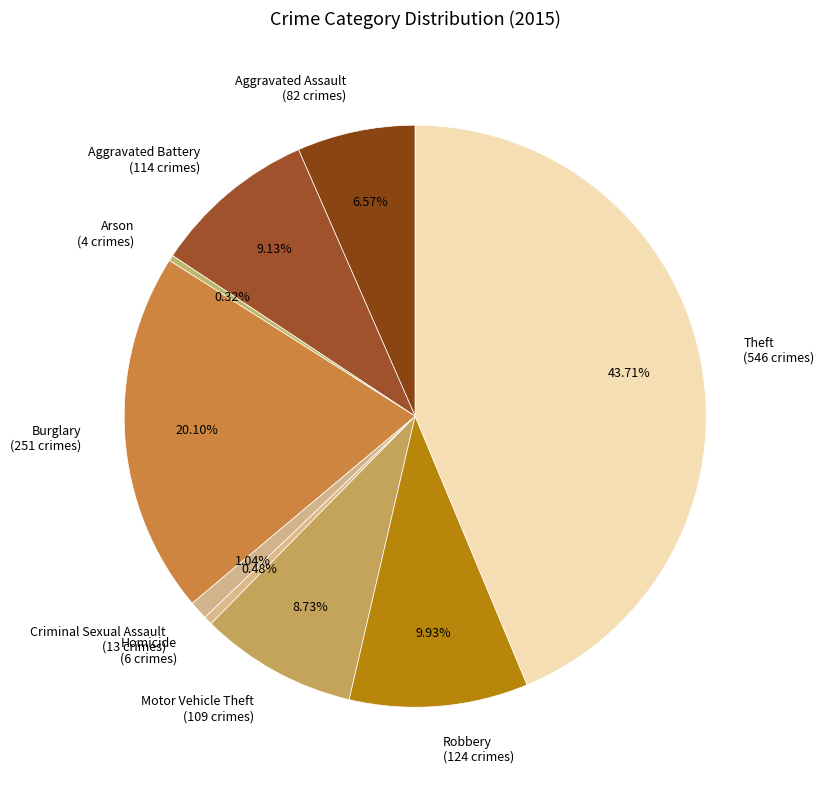

Count the number of slices in the pie.

9